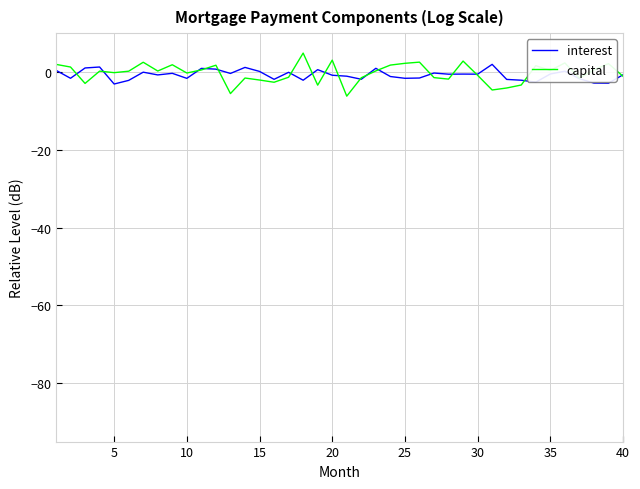

Which series has the widest spread of values?

capital